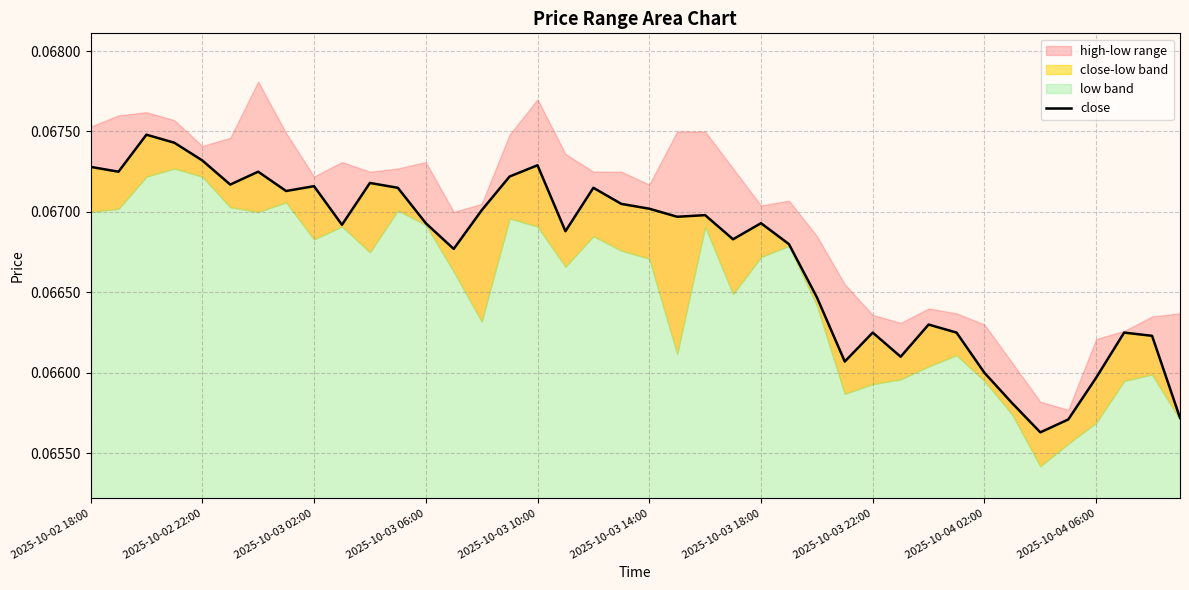

What is the smallest value displayed?

0.1